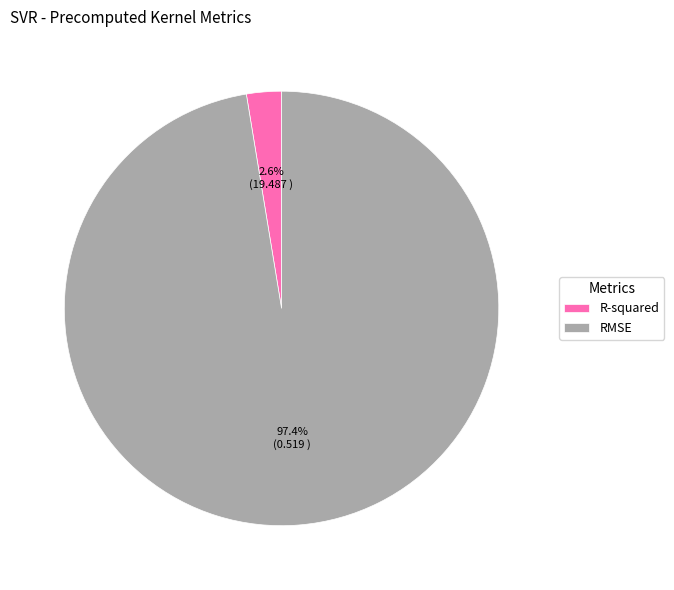

To the nearest percent, what percentage of the pie is RMSE?

97%